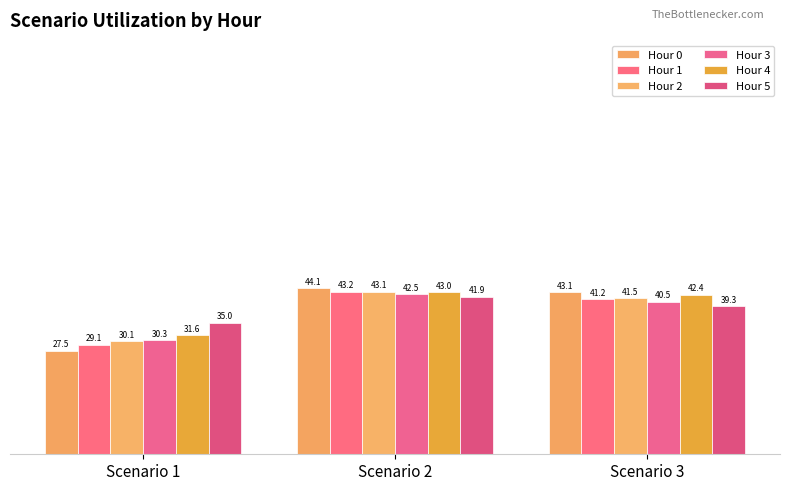

Which series changed the most between Scenario 1 and Scenario 2?

Hour 0